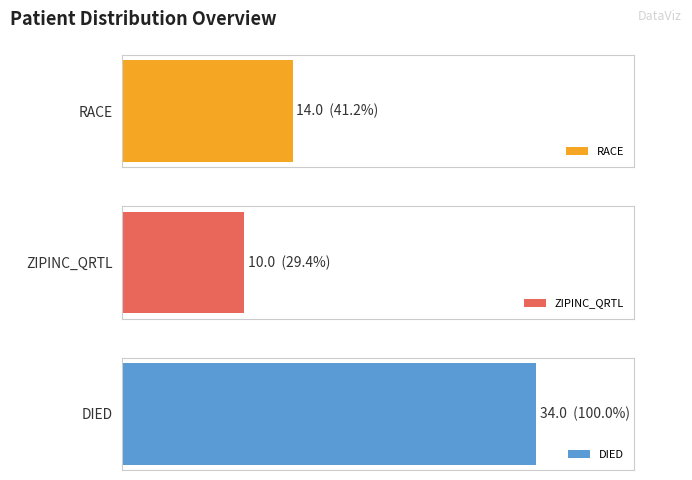

Rank the series by their maximum value, from highest to lowest.

DIED, RACE, ZIPINC_QRTL